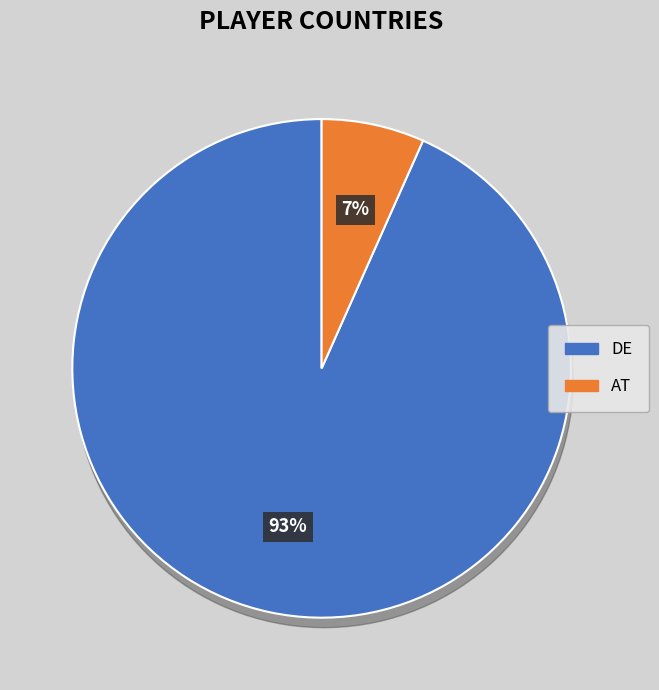

Is the sum of DE and AT greater than half?

Yes